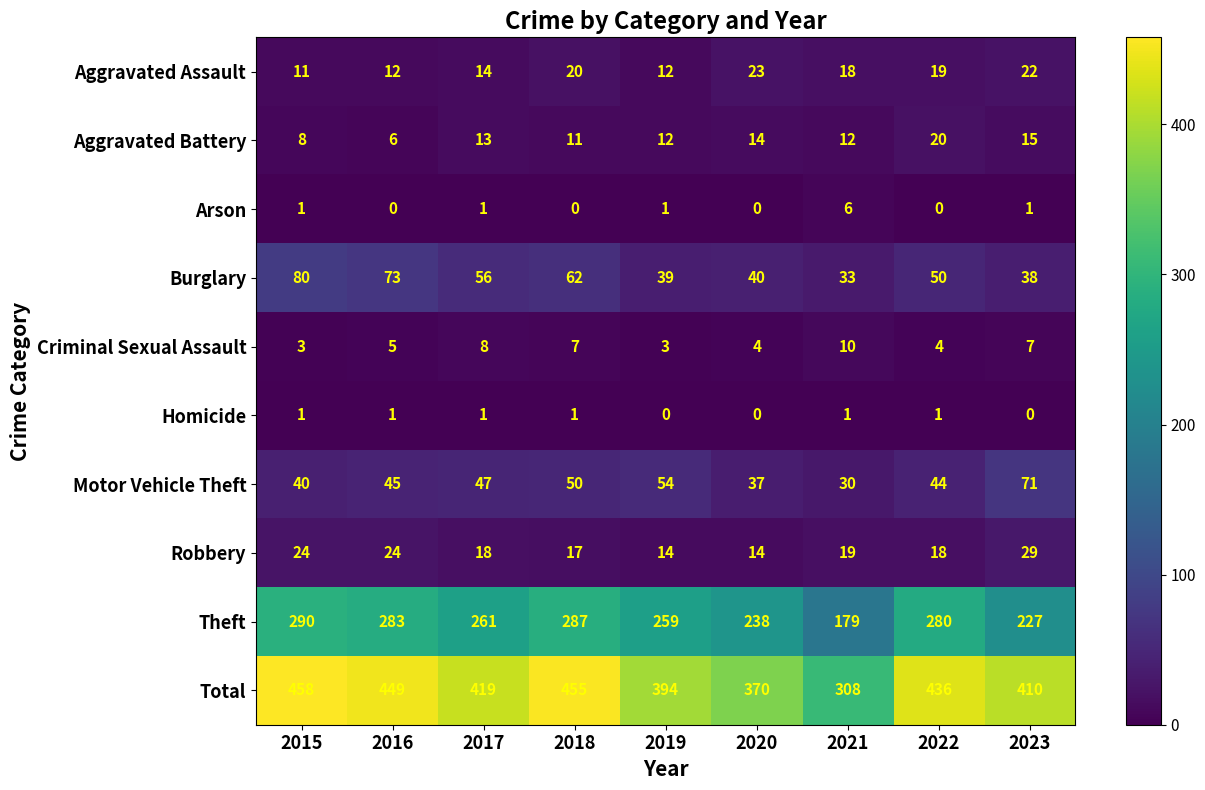

At which category is the sum across all series the highest?

2015